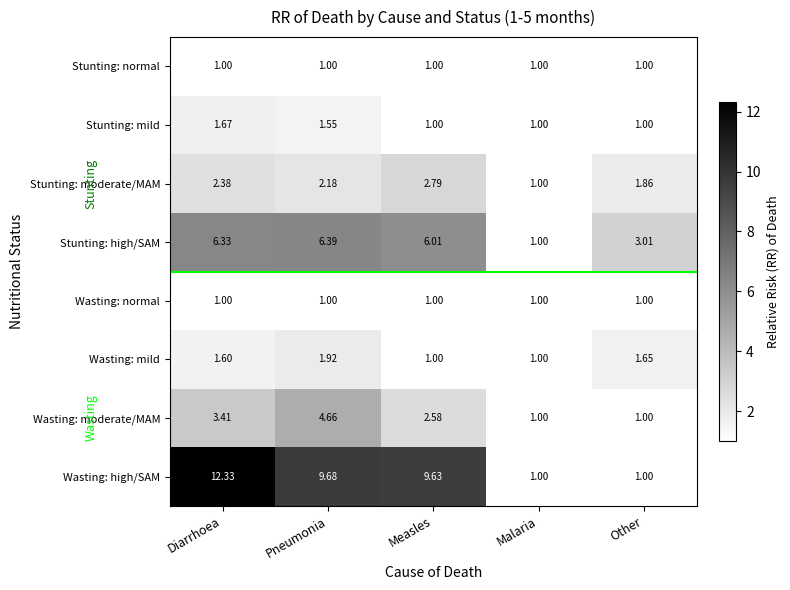

At which category is the sum across all series the highest?

Diarrhoea